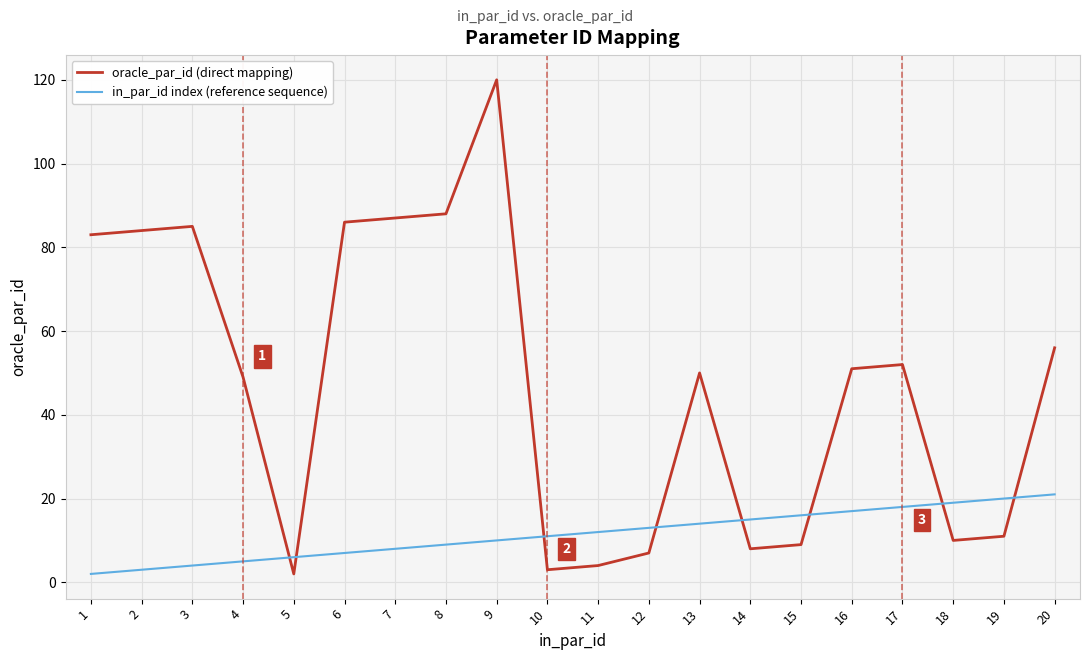

Is this an area chart (filled region under the line)?

No